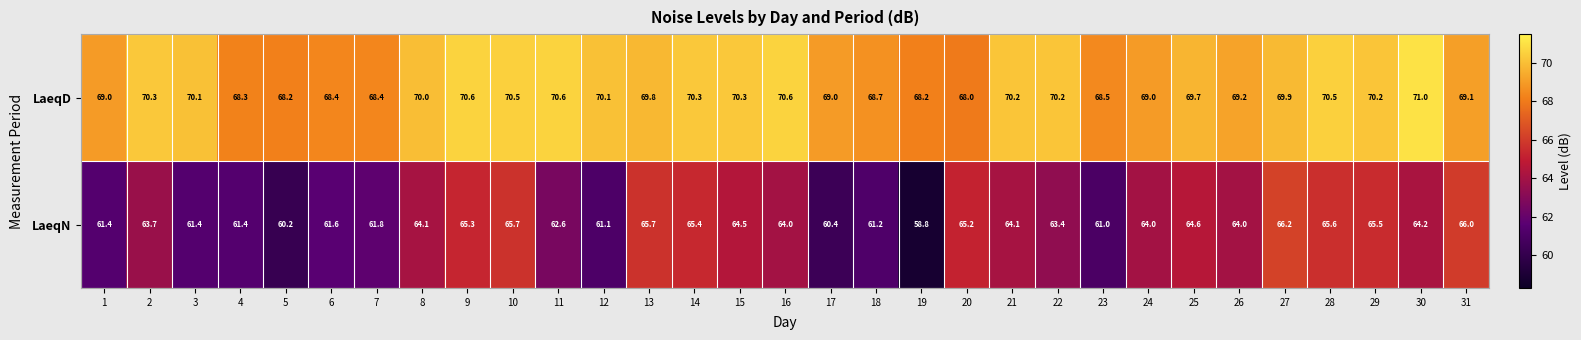

Is it true that LaeqD equals 18.6 at 18?

False